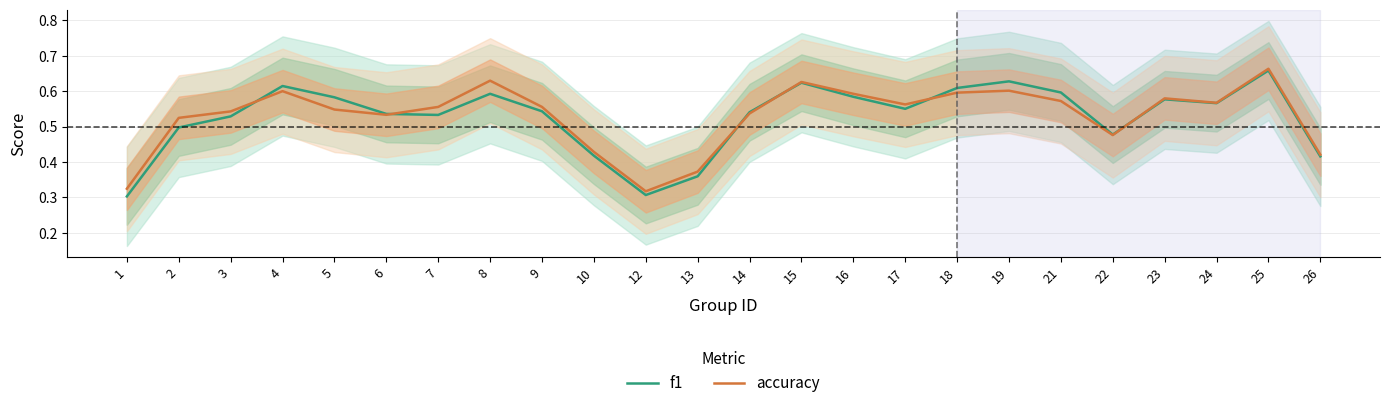

Rank the series at 19 from lowest to highest value.

accuracy, f1